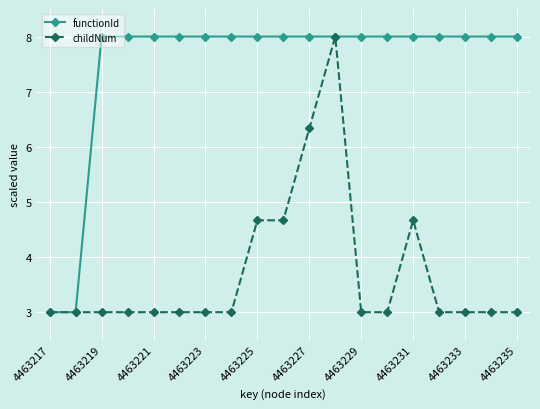

At how many categories does at least one series exceed 7?

17